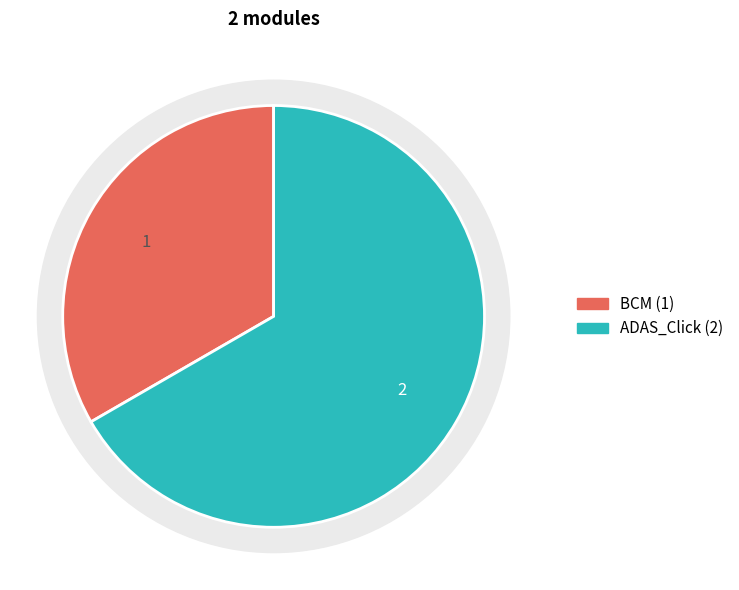

What is the change in value from BCM to ADAS_Click?

+1